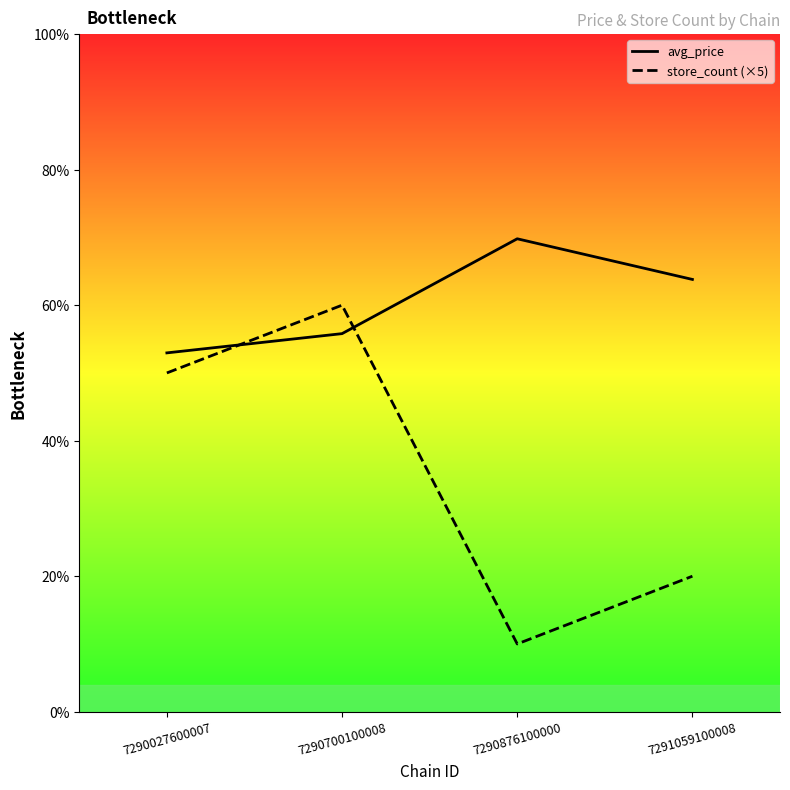

Between 7290027600007 and 7290876100000, which series saw the biggest shift?

store_count (×5)